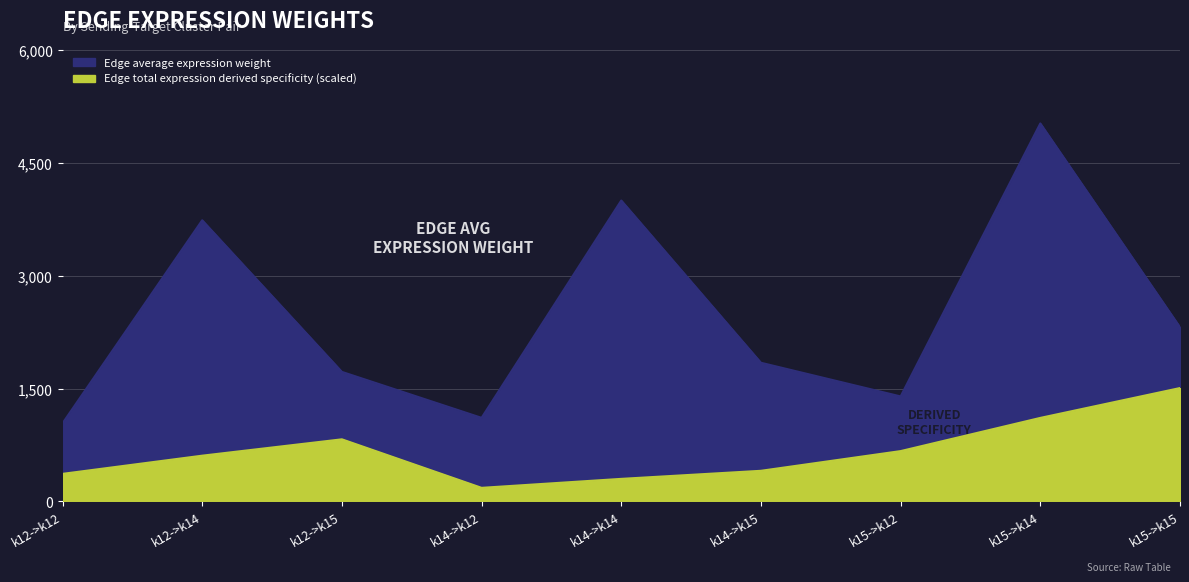

What is the minimum value for Edge average expression weight?

1038.5